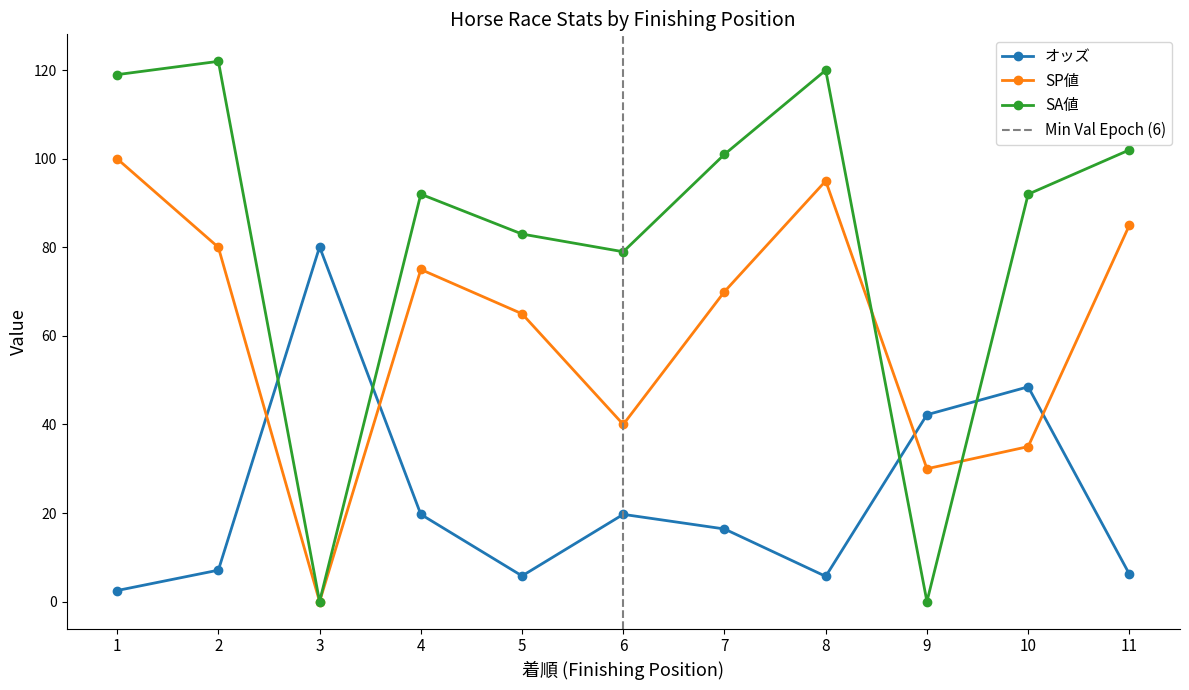

The value of オッズ at 2 is 2.6. True or false?

False